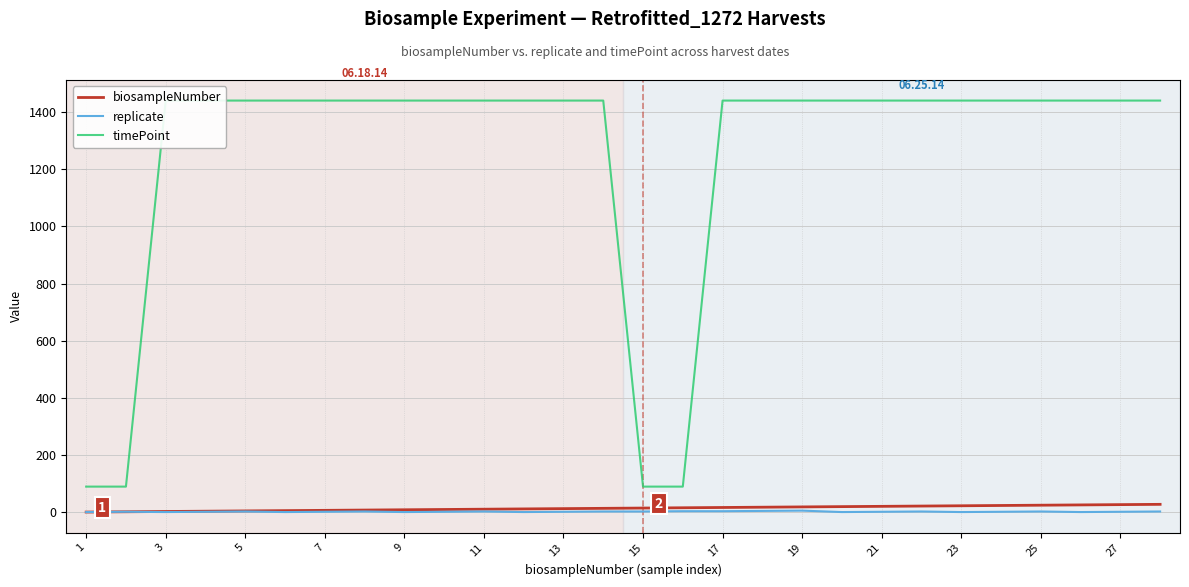

How many interior local valleys does the replicate series have?

7